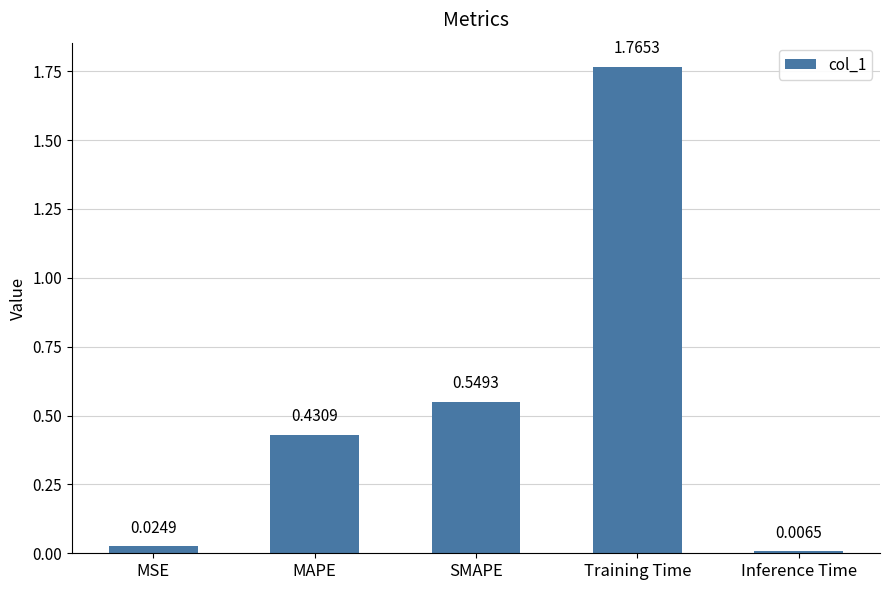

Rank the categories by value from highest to lowest.

Training Time, SMAPE, MAPE, MSE, Inference Time